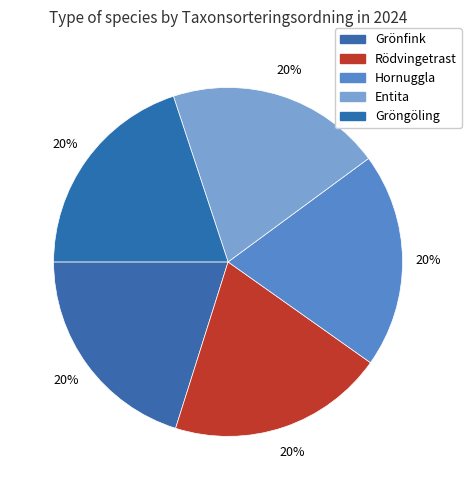

The Gröngöling slice represents 20% of the pie. True or false?

True